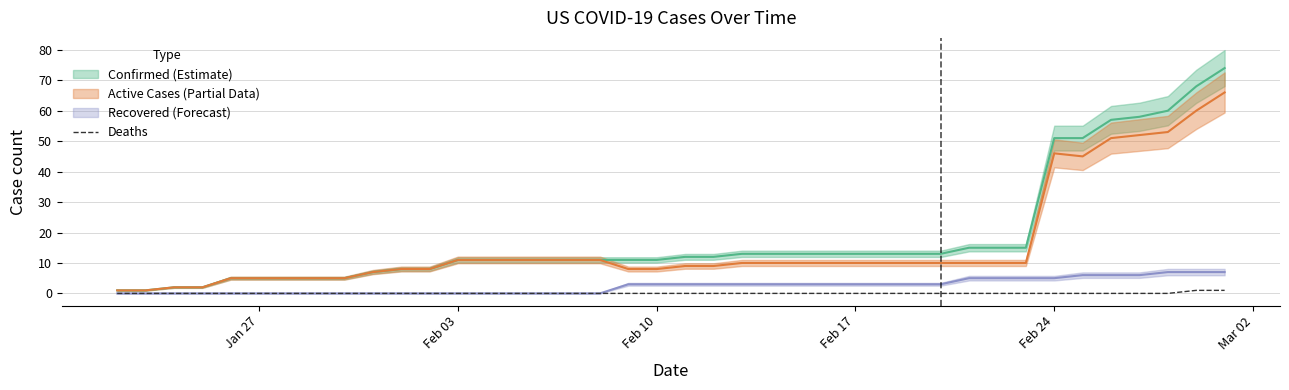

True or false: the data has more than 2 interior local peaks.

False